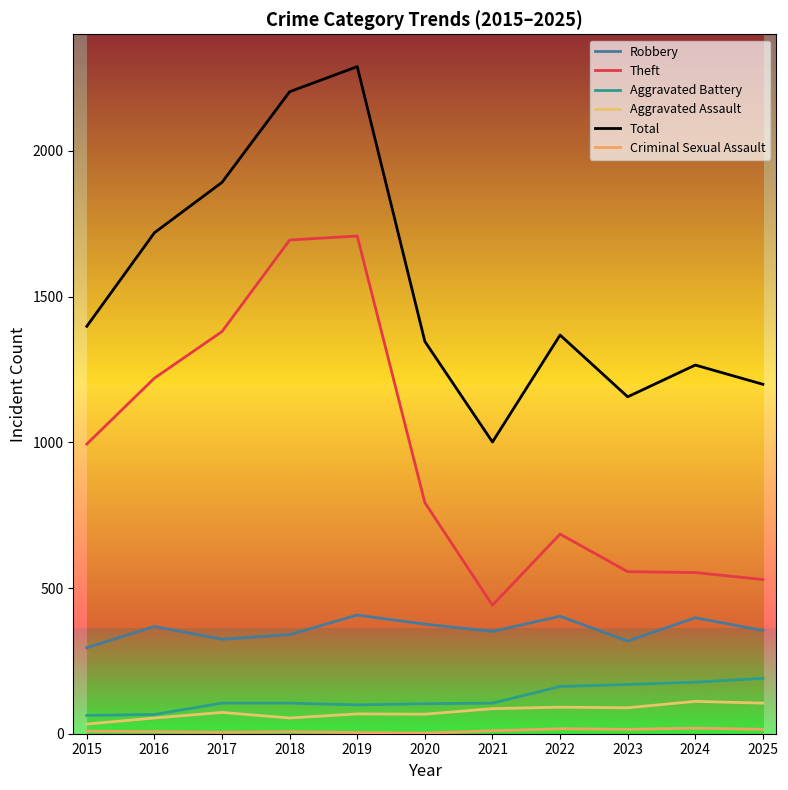

Between 2015 and 2025, which series saw the biggest shift?

Theft